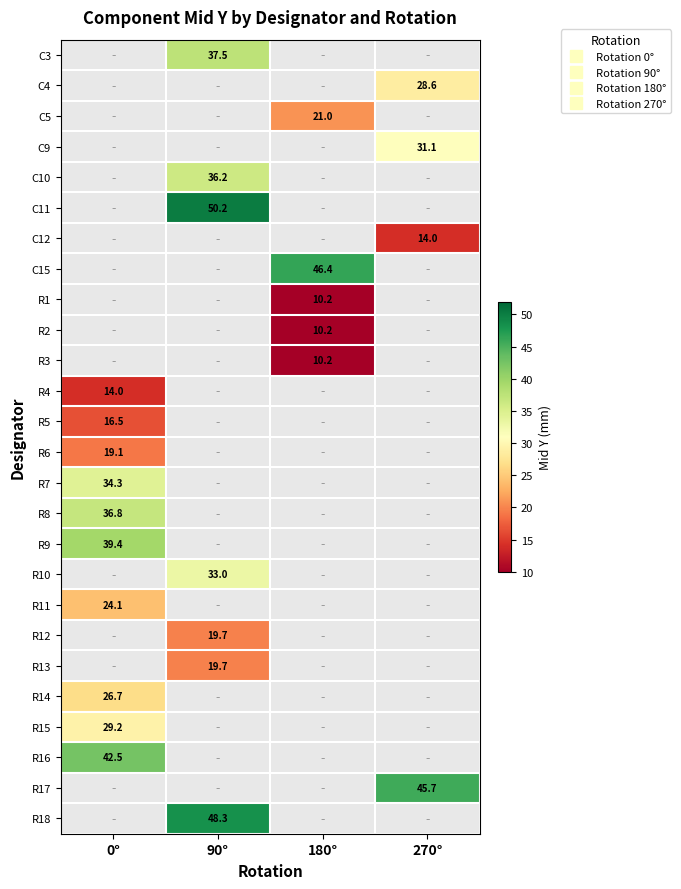

Which has a higher value, 90° or 0°?

0°